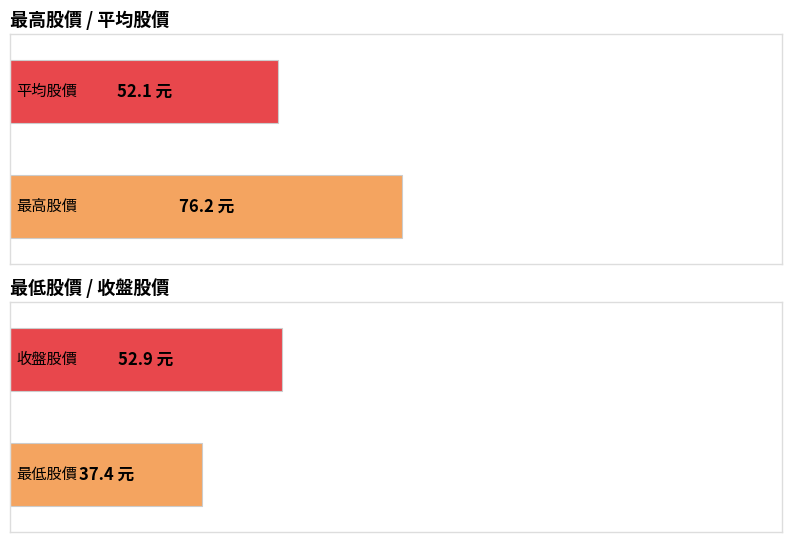

How many distinct data groups are displayed?

4